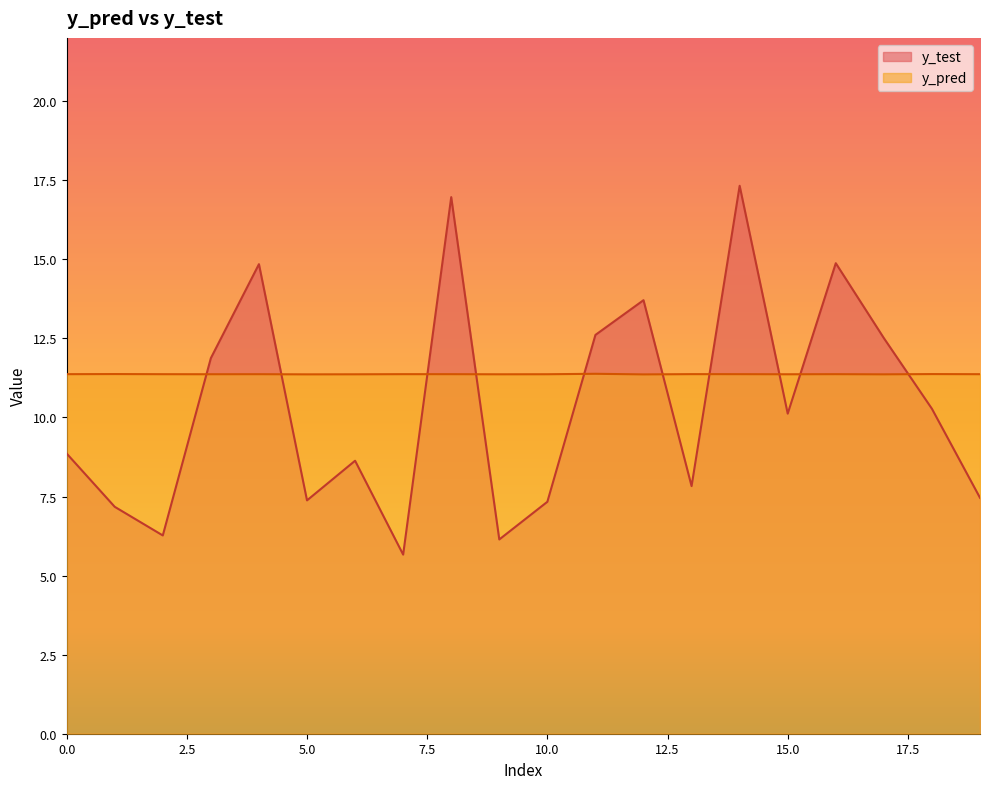

What is the difference between the maximum and minimum values in the y_test series?

11.7